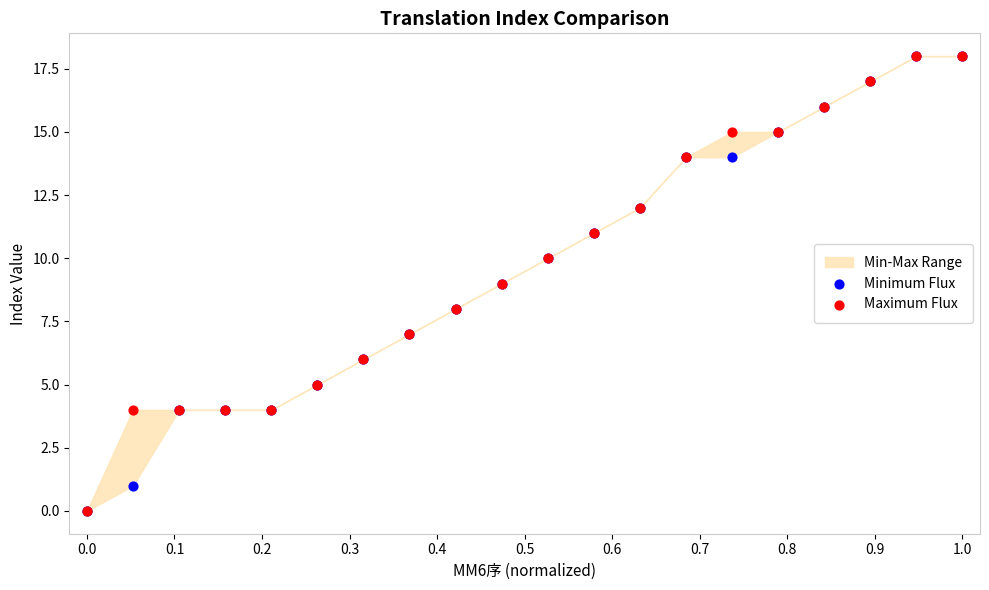

Which series has the widest spread of Y values?

Minimum Flux